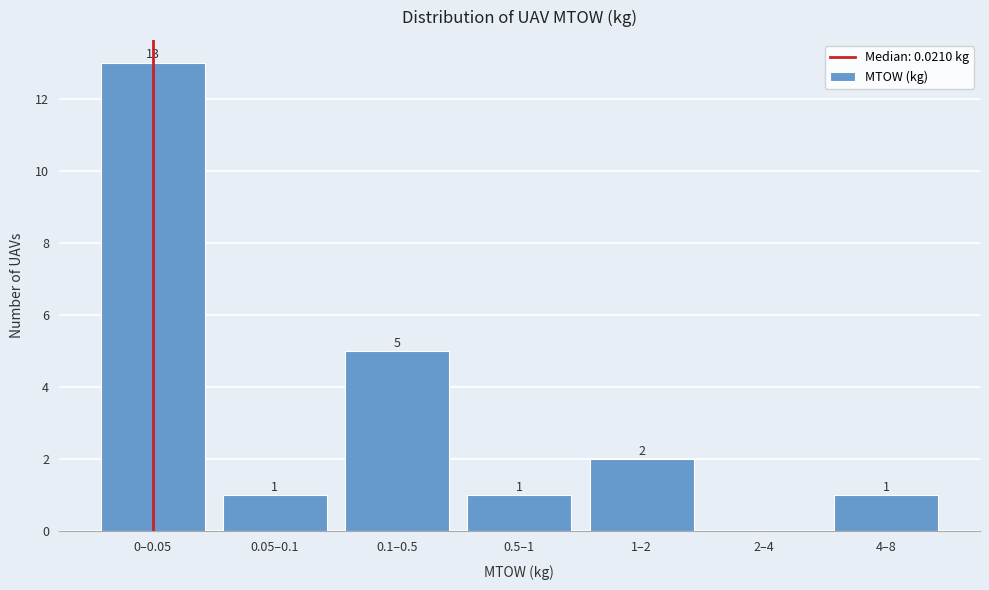

Reading left to right, what are all the values shown in this chart?

0–0.05=13	0.05–0.1=1	0.1–0.5=5	0.5–1=1	1–2=2	2–4=0	4–8=1